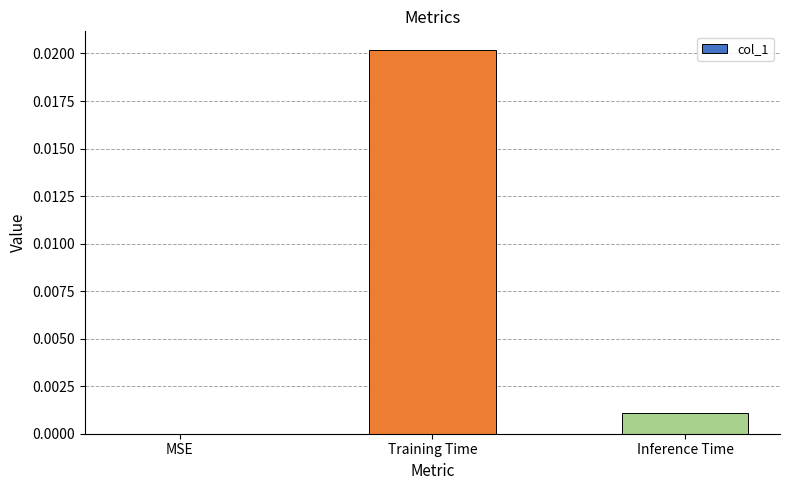

True or false: the data shows 0.0 at Training Time.

True